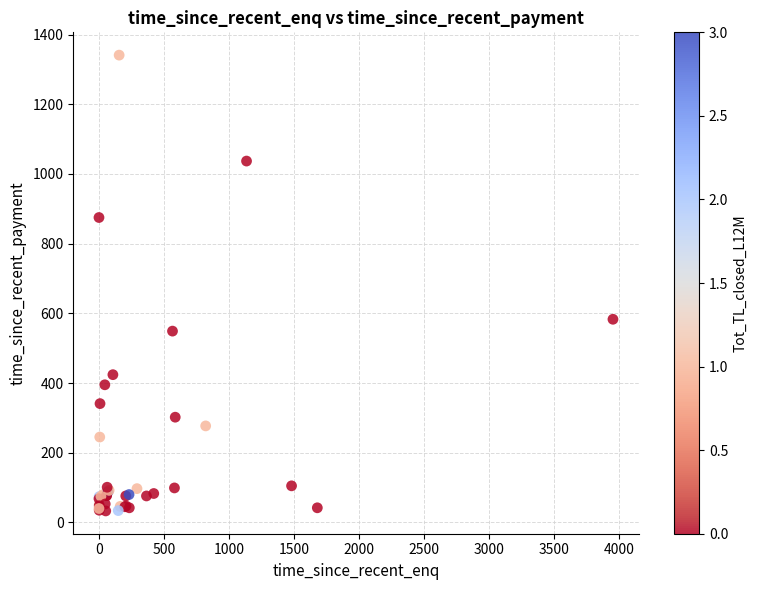

What Y value in the scatter plot is closest to 687?

583